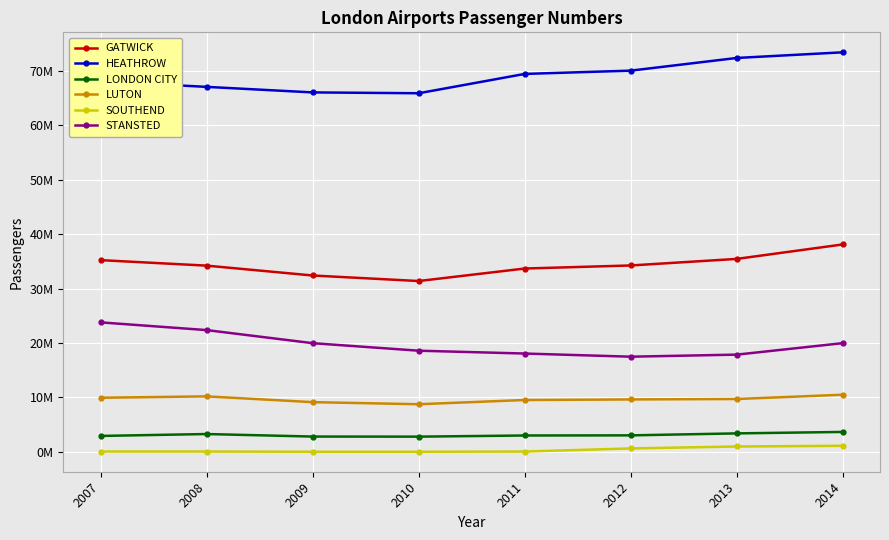

What are all the series names shown in the legend?

GATWICK, HEATHROW, LONDON CITY, LUTON, SOUTHEND, STANSTED